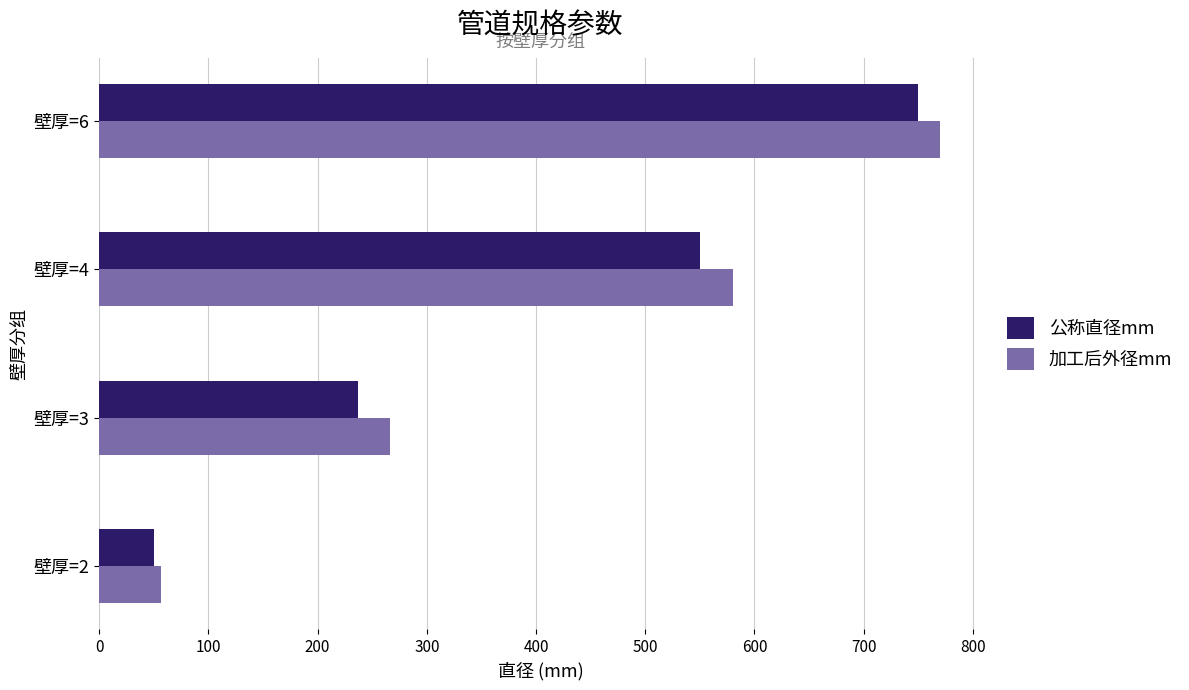

At which label is 加工后外径mm closest to 413?

壁厚=3